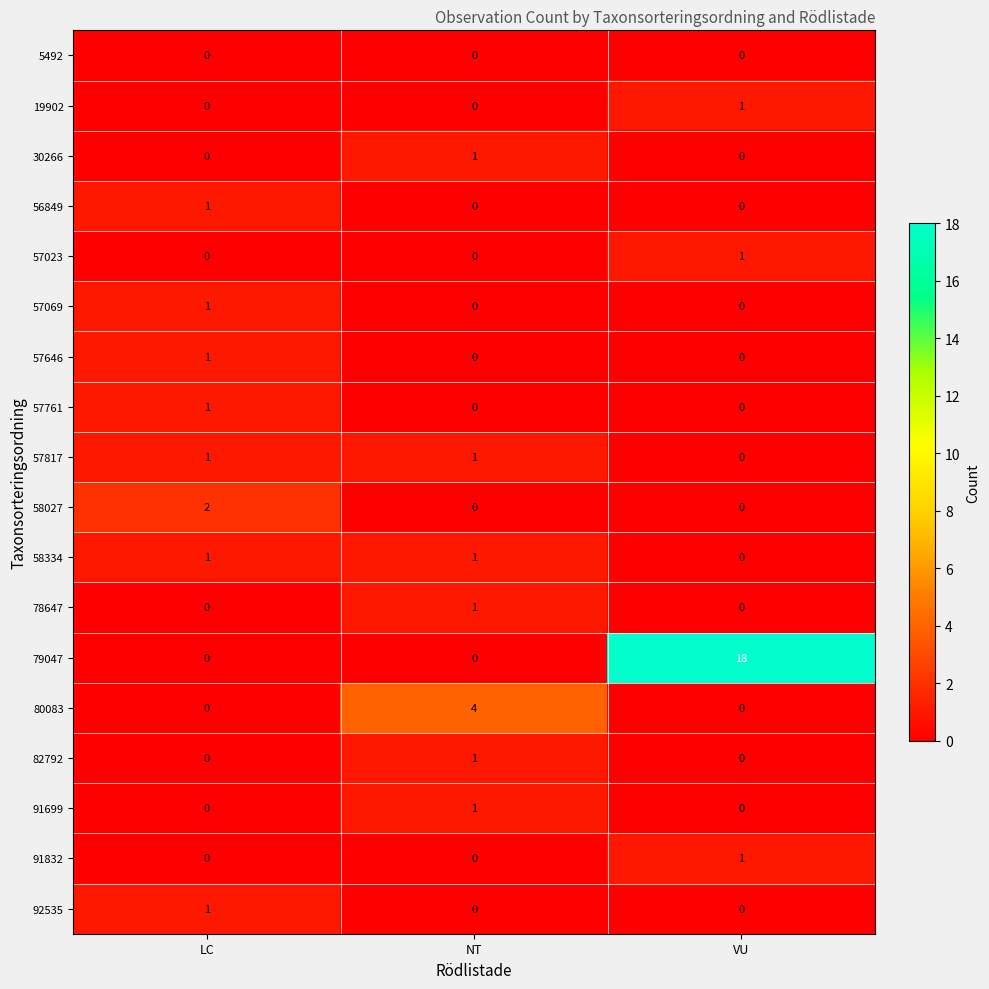

Count the number of data series in this chart.

18